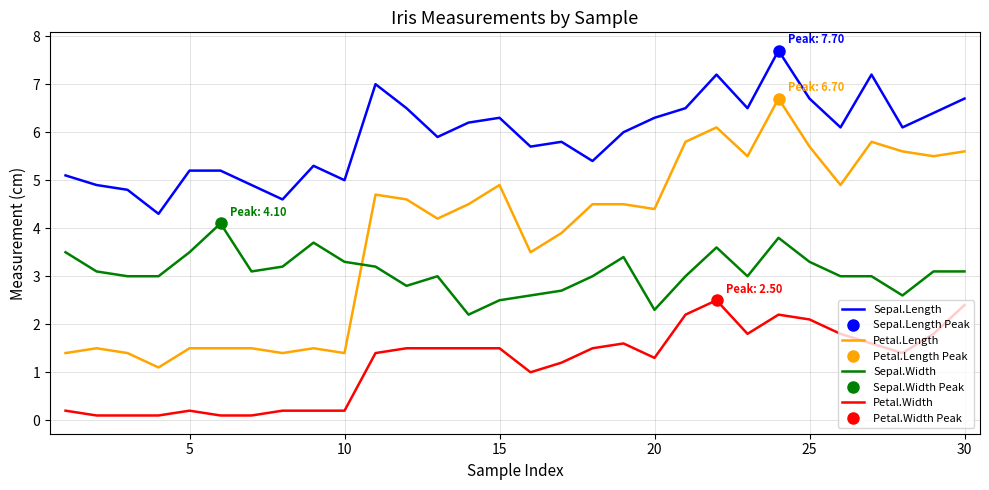

In Sepal.Width, how many points are higher than both neighbors (excluding endpoints)?

6